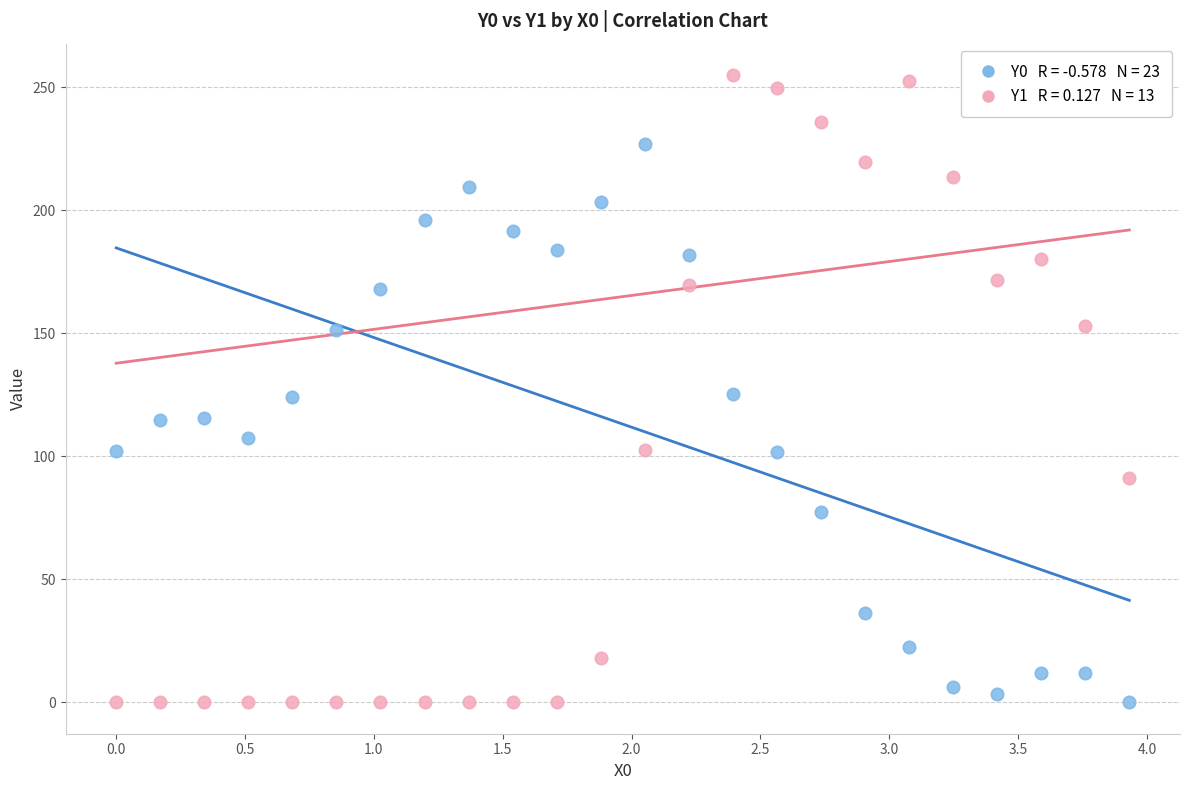

Across all data points, what is the range of X values (max minus min)?

3.9